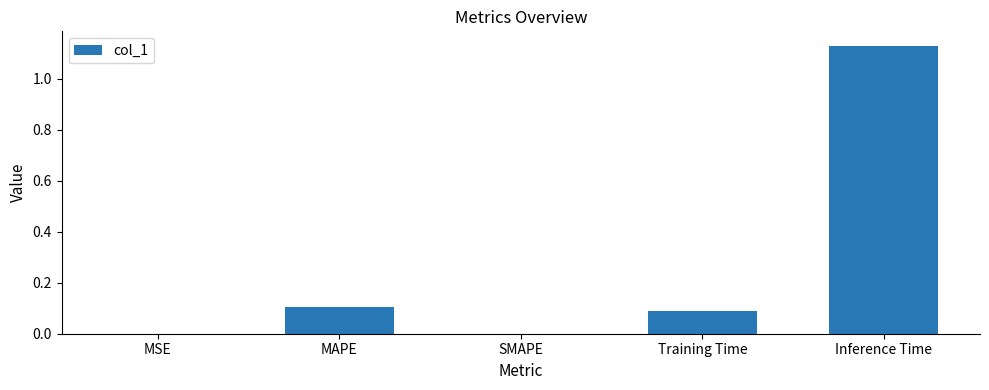

Which category has the highest value across all series?

Inference Time